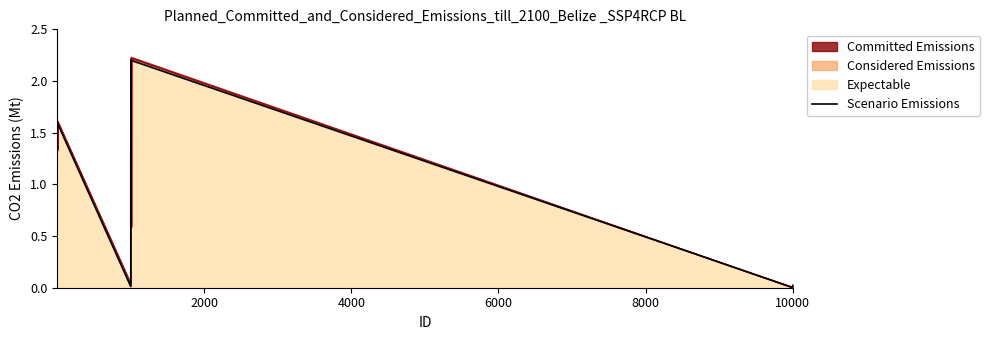

What is the highest value of the Expectable series?

2.2